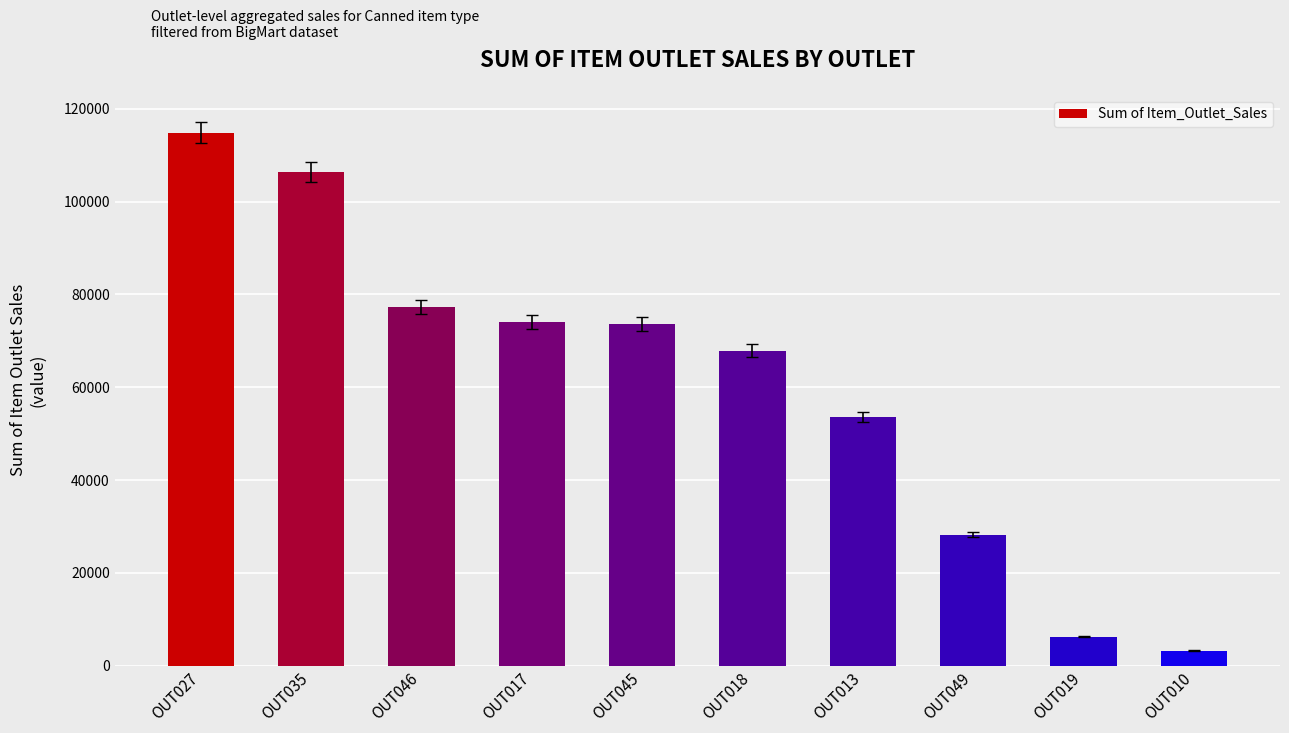

The value at OUT035 is 186564.9. True or false?

False